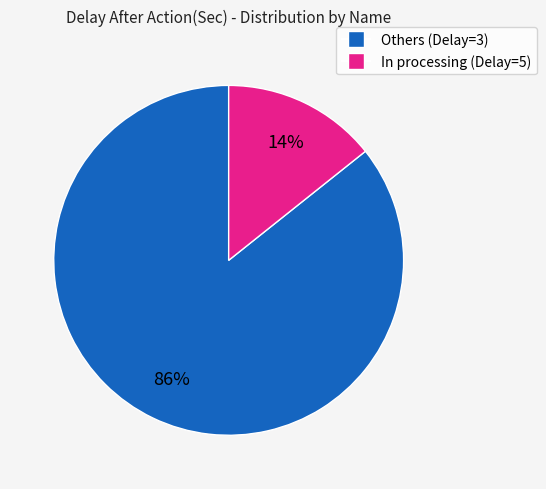

Is there any slice that represents more than half of the pie?

Yes